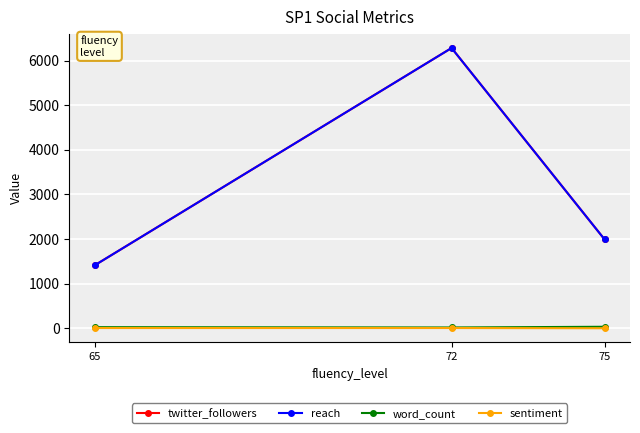

Is this an area chart (filled region under the line)?

No